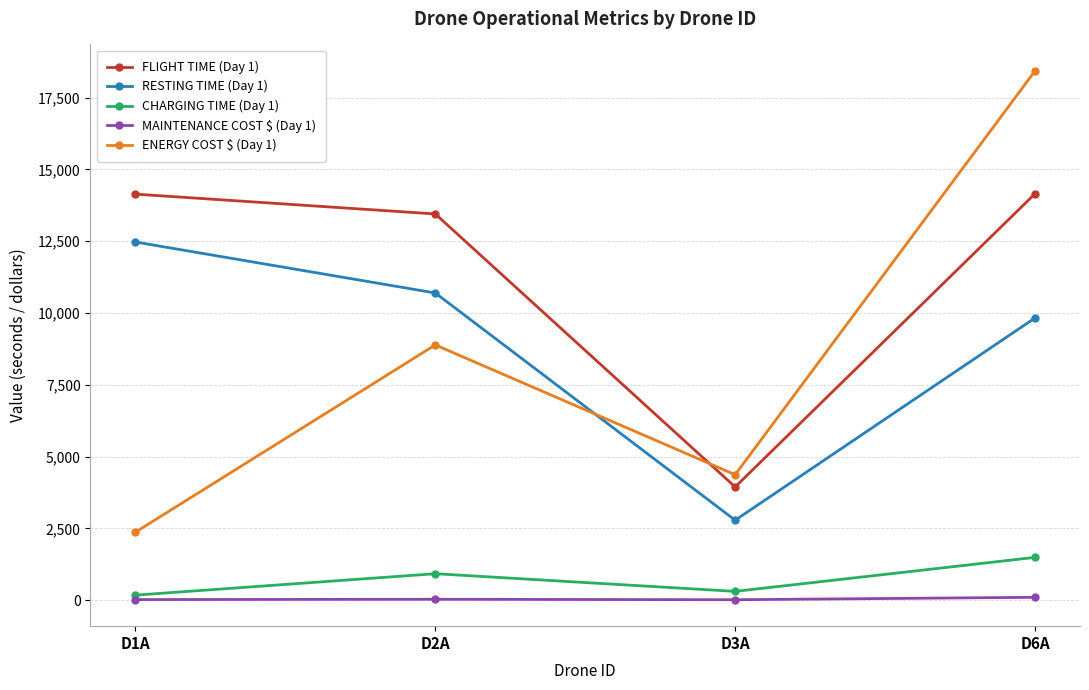

True or false: CHARGING TIME (Day 1) and ENERGY COST $ (Day 1) cross at least once.

False